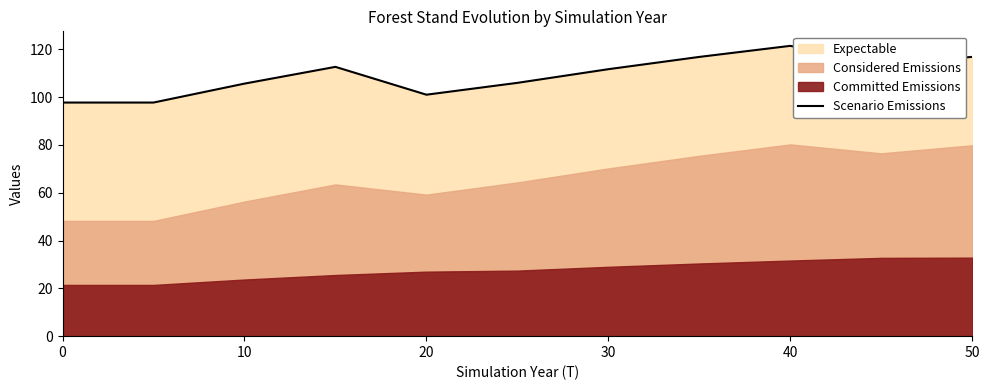

How many points are higher than both their immediate neighbors (excluding endpoints)?

2